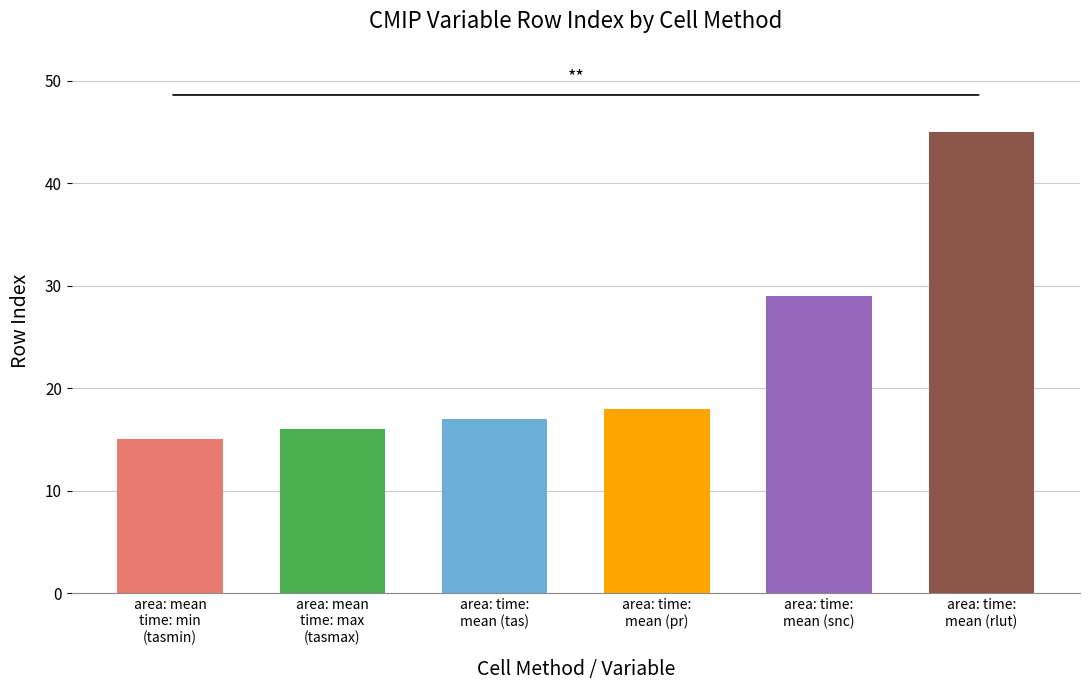

Reading left to right, extract all data points from this chart.

15	16	17	18	29	45